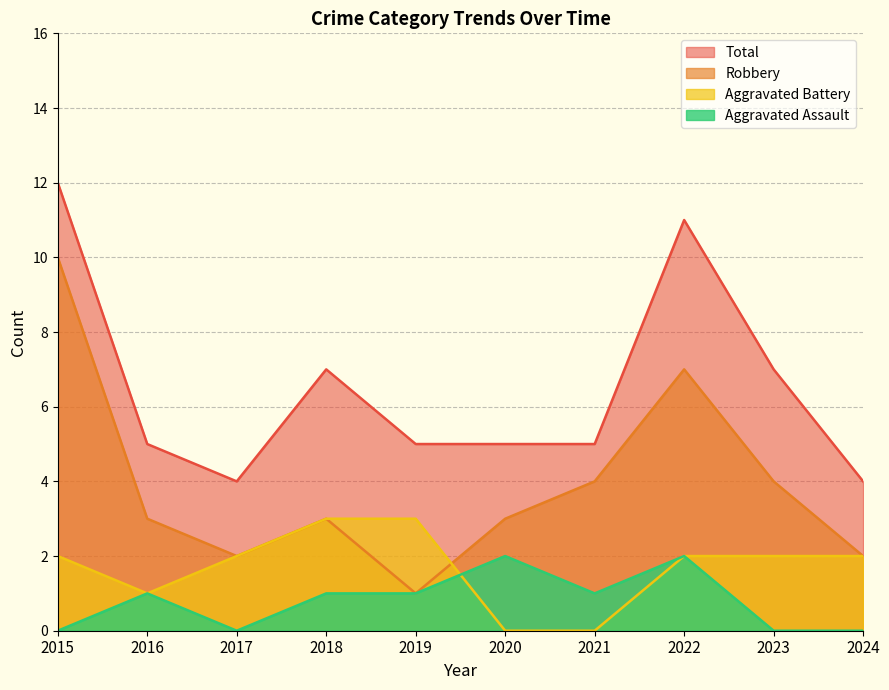

At which category does Aggravated Assault reach its first local peak?

2016